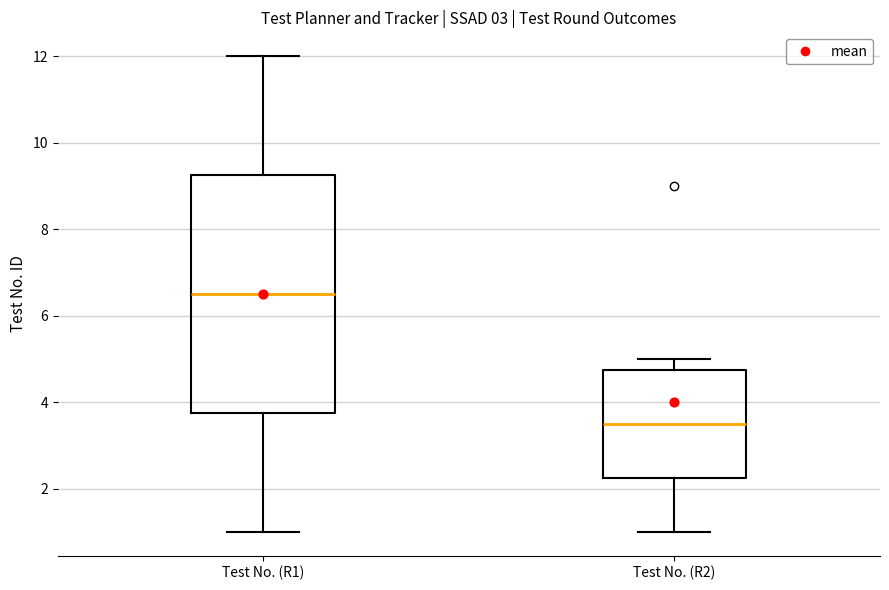

Reading left to right, read every box against the y-axis: the position of its median line, the range the box covers, and the ends of its whiskers. The values are not printed on the chart, so give them approximately, as read against the axis.

Test No. (R1): median 6.6, box 3.8 to 9.2, whiskers 1.0 to 12.0
Test No. (R2): median 3.6, box 2.2 to 4.8, whiskers 1.0 to 5.0